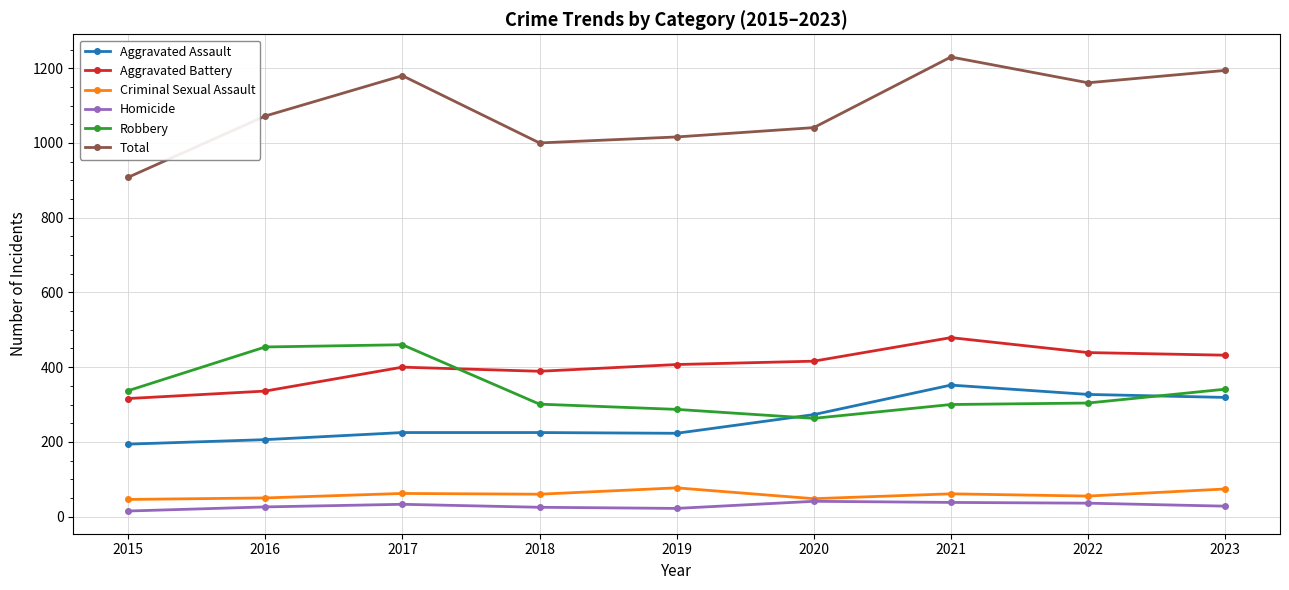

Where is the first local maximum for Total?

2017